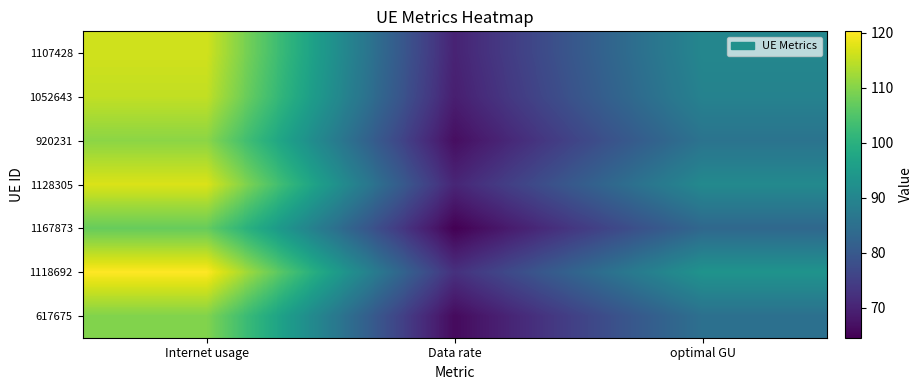

At how many categories does at least one series exceed 102?

1